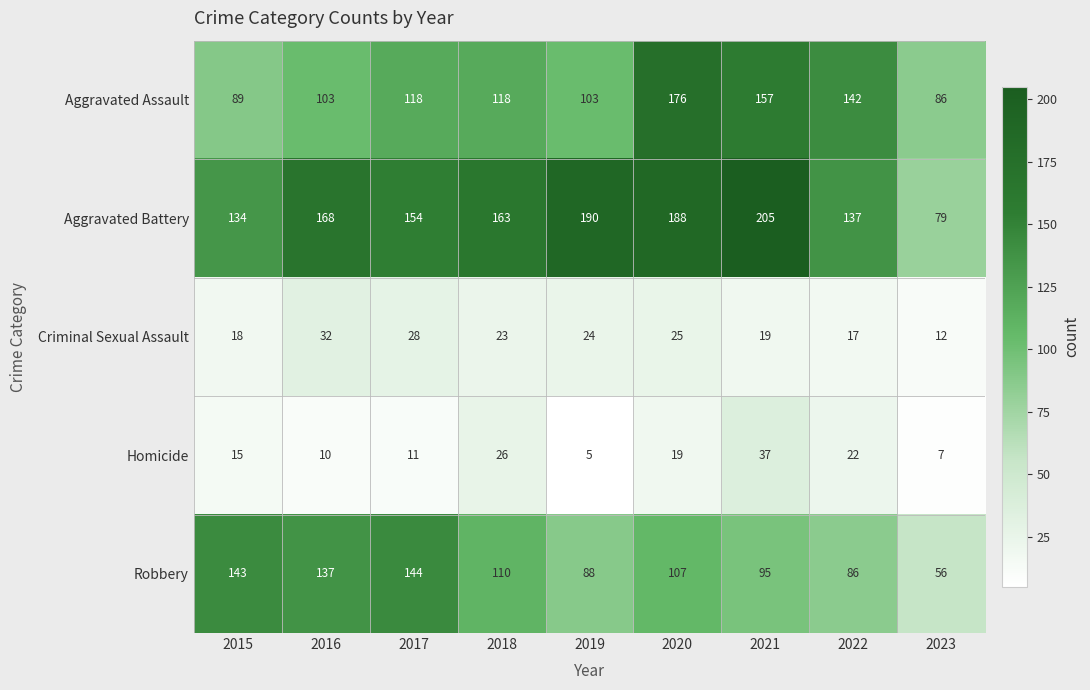

The Homicide series shows 15 at 2015. True or false?

True